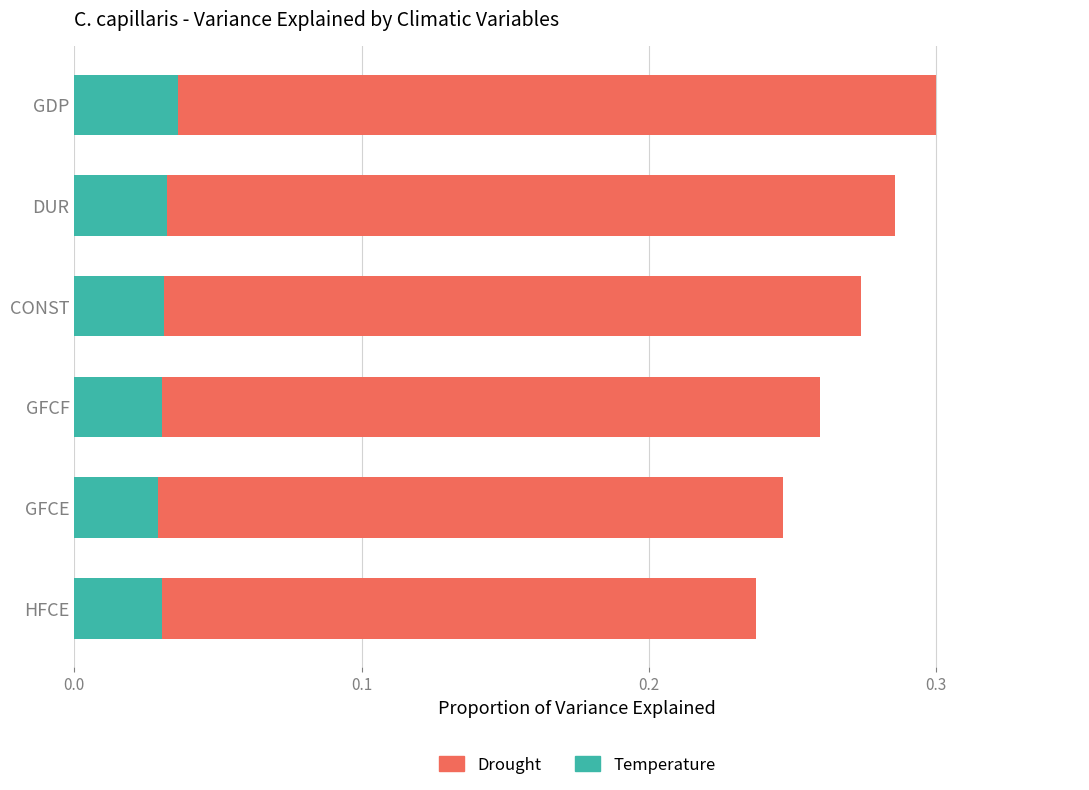

How many Temperature values are between 0 and 1?

6